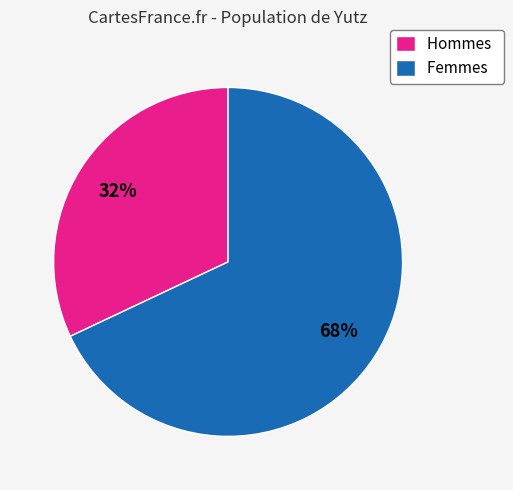

Between Femmes and Hommes, which is larger?

Femmes